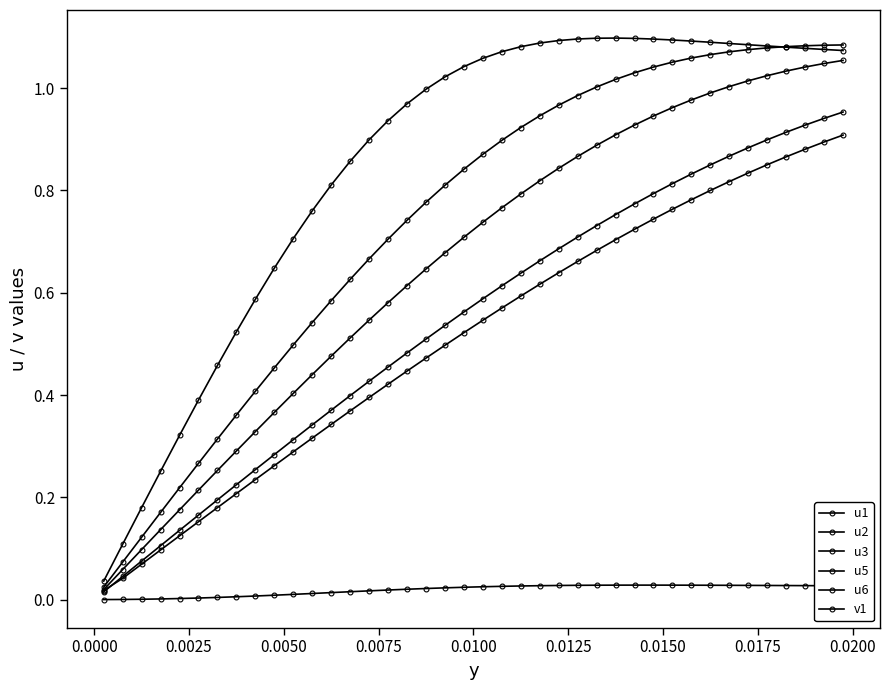

How many series are shown in this chart?

6